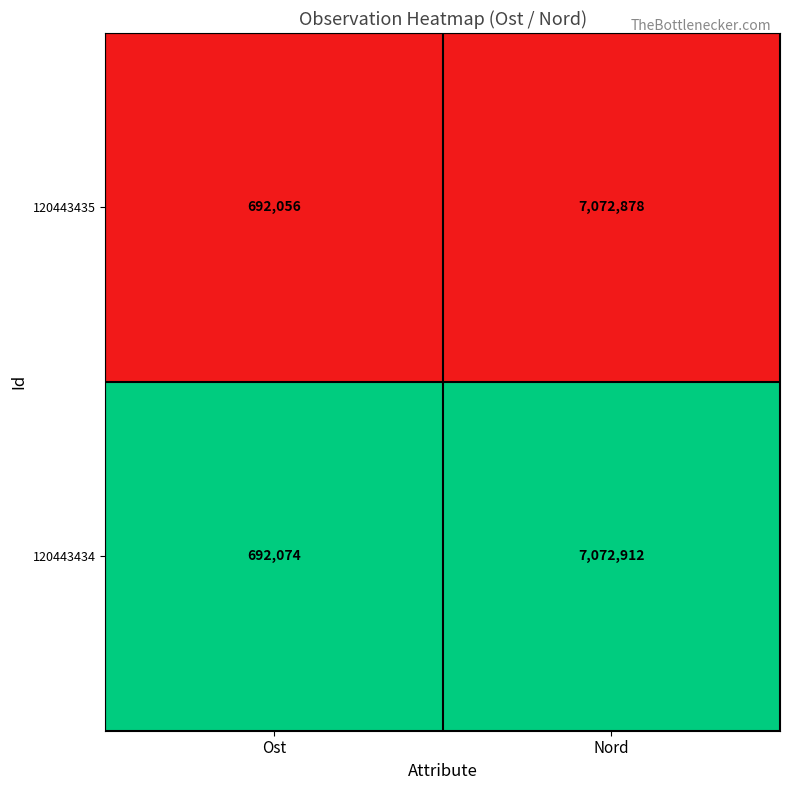

Reading left to right, what are all the values shown in this chart?

120443435: Ost=692056	Nord=7072878
120443434: Ost=692074	Nord=7072912